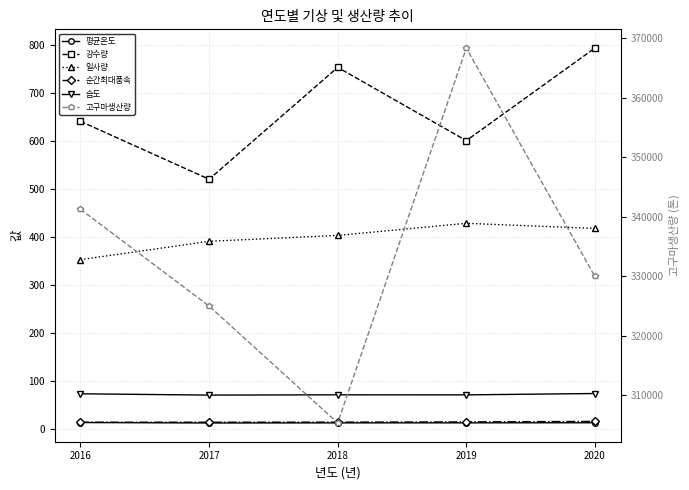

Does the chart have visible grid lines?

Yes